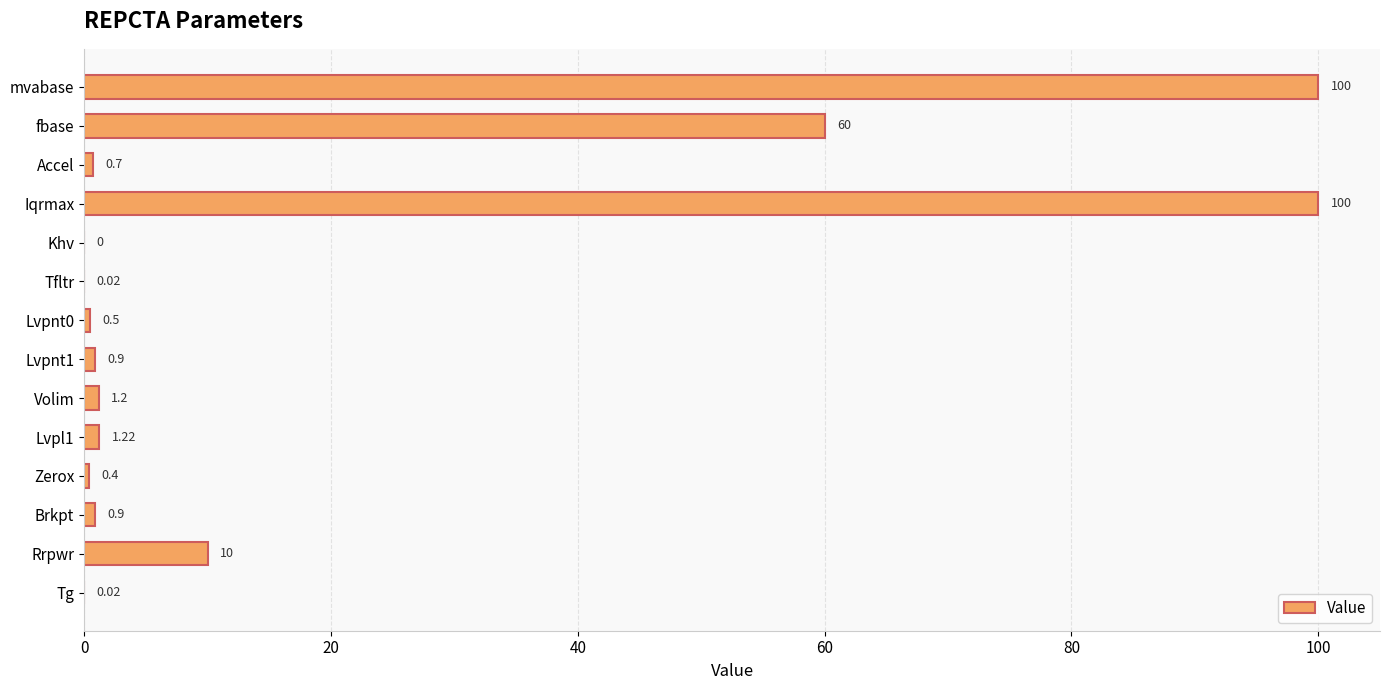

Where is the data nearest to the value 50?

fbase